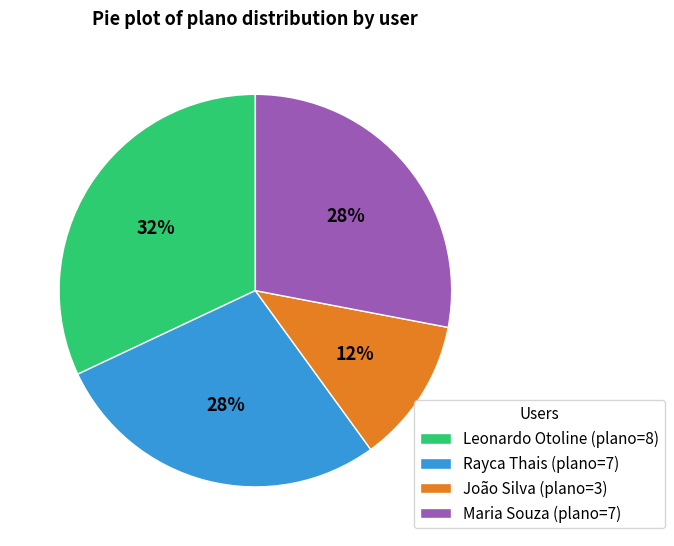

Which has a higher value, João Silva or Rayca Thais?

Rayca Thais